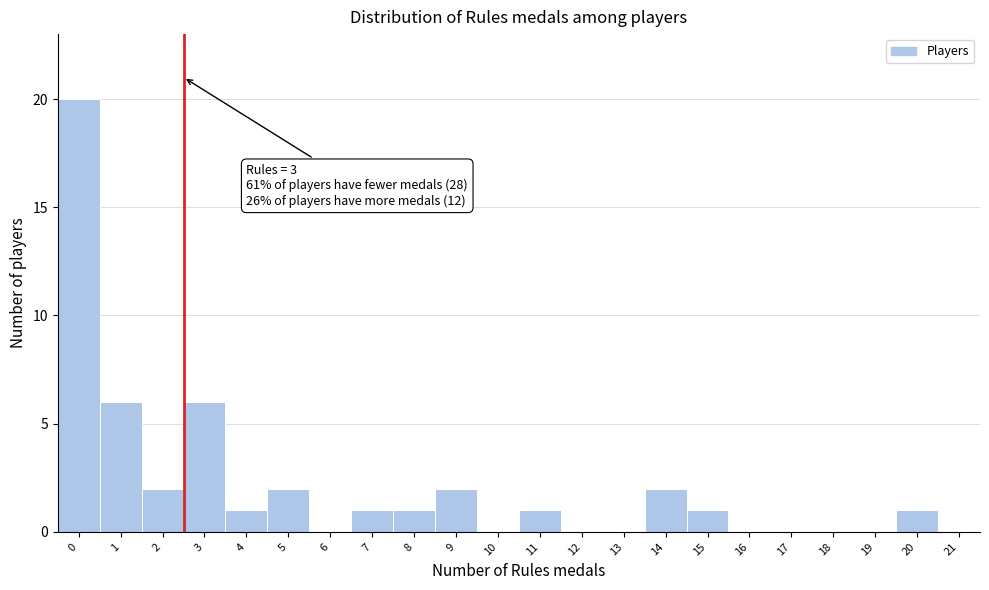

Reading right to left, transcribe all the data shown in this chart.

21=0	20=1	19=0	18=0	17=0	16=0	15=1	14=2	13=0	12=0	11=1	10=0	9=2	8=1	7=1	6=0	5=2	4=1	3=6	2=2	1=6	0=20